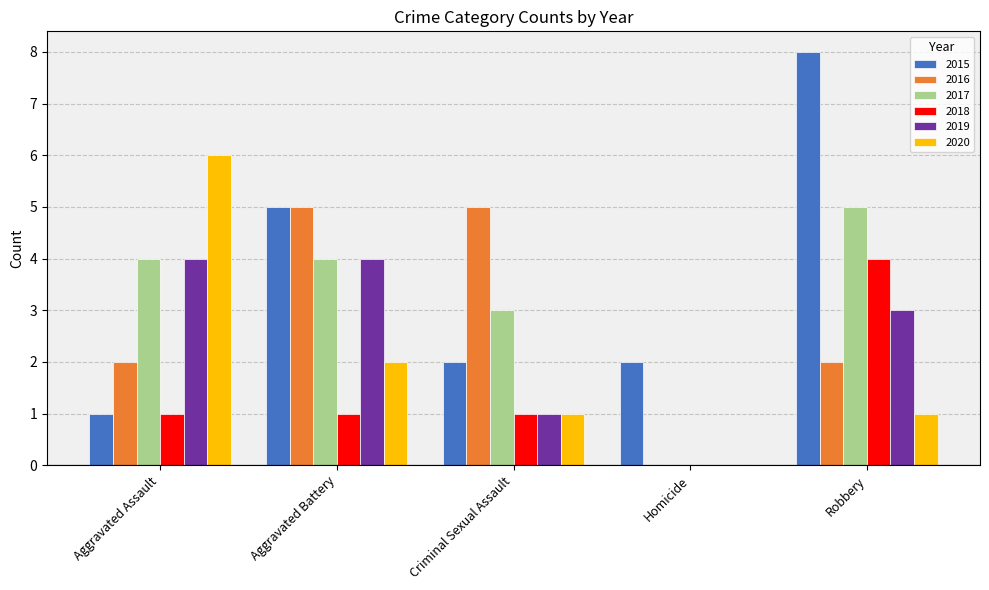

Reading left to right, transcribe all the data shown in this chart.

2015: 1	5	2	2	8
2016: 2	5	5	0	2
2017: 4	4	3	0	5
2018: 1	1	1	0	4
2019: 4	4	1	0	3
2020: 6	2	1	0	1